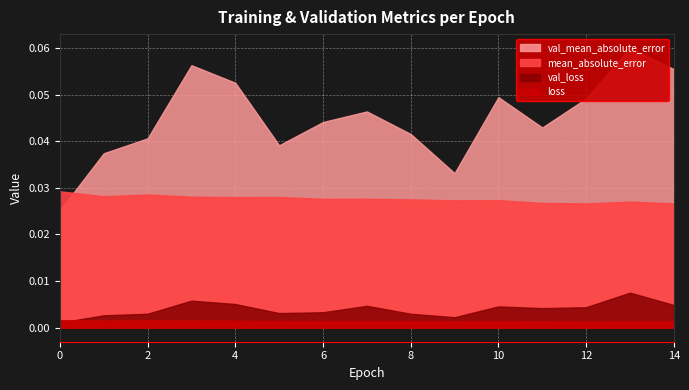

Where is the first local maximum for loss?

2